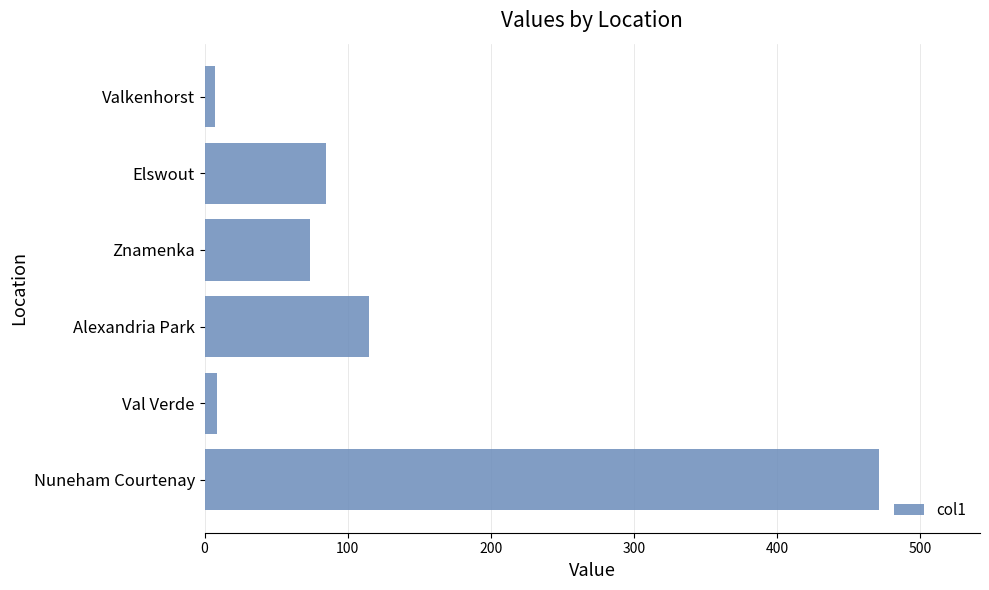

What is the difference between the maximum and minimum values?

464.1